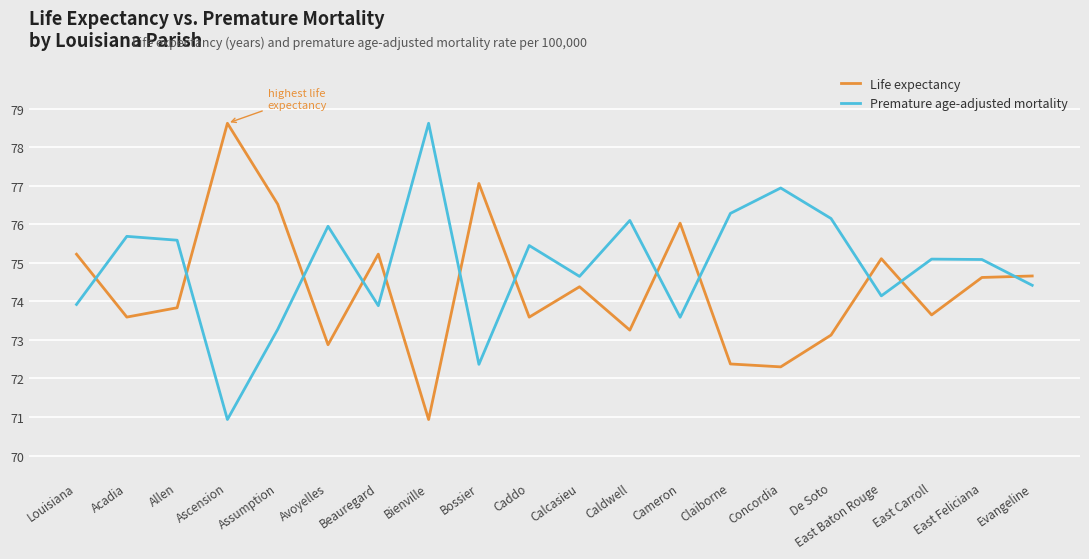

At which category does Premature age-adjusted mortality reach its first local valley?

Ascension